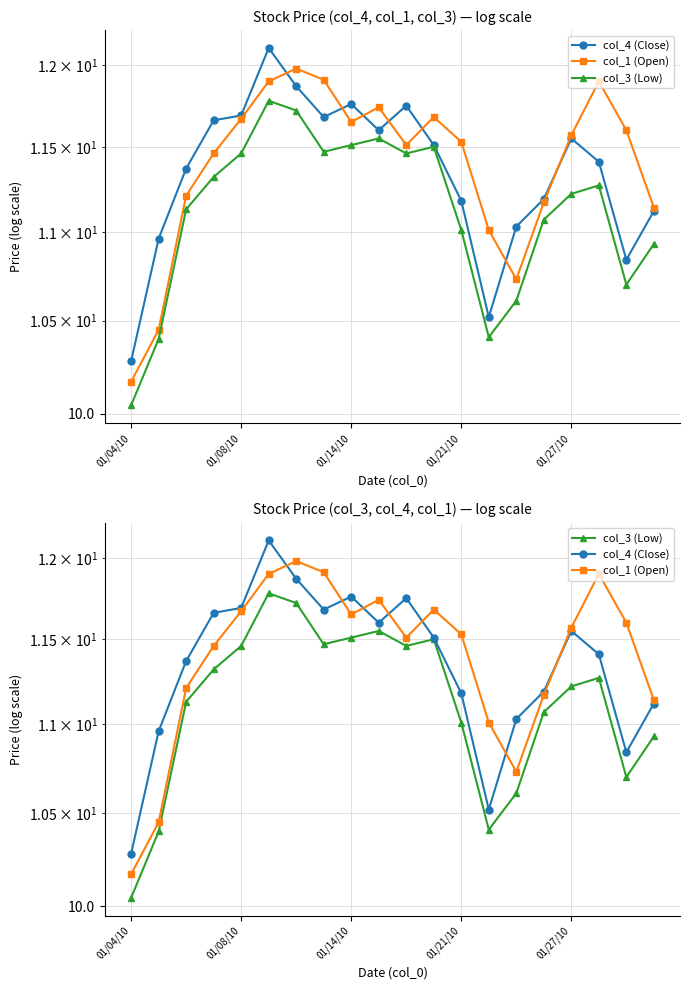

What is the lowest value of the col_1 (Open) series?

10.2